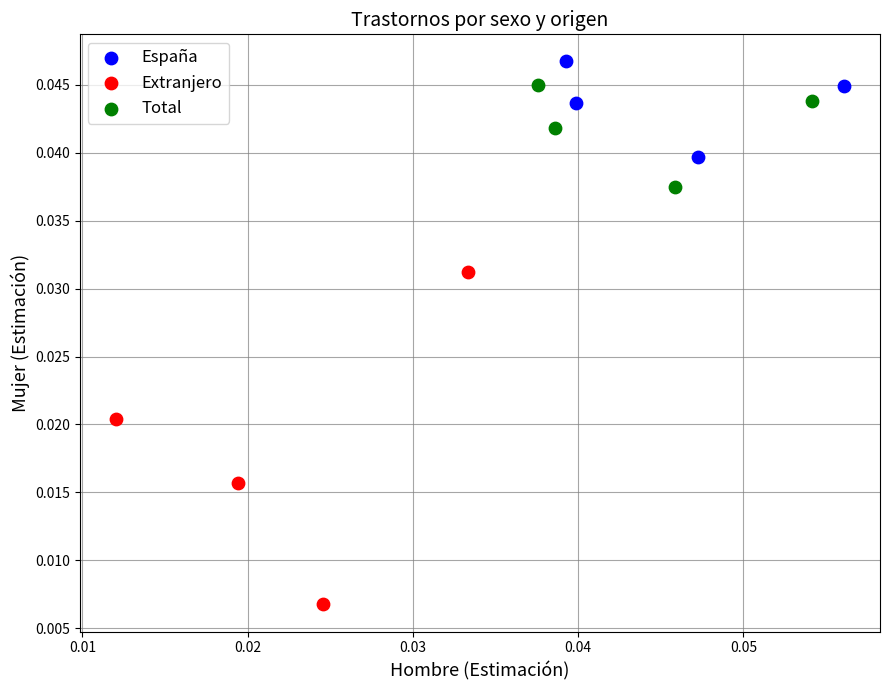

Which series contains the highest Y value?

España